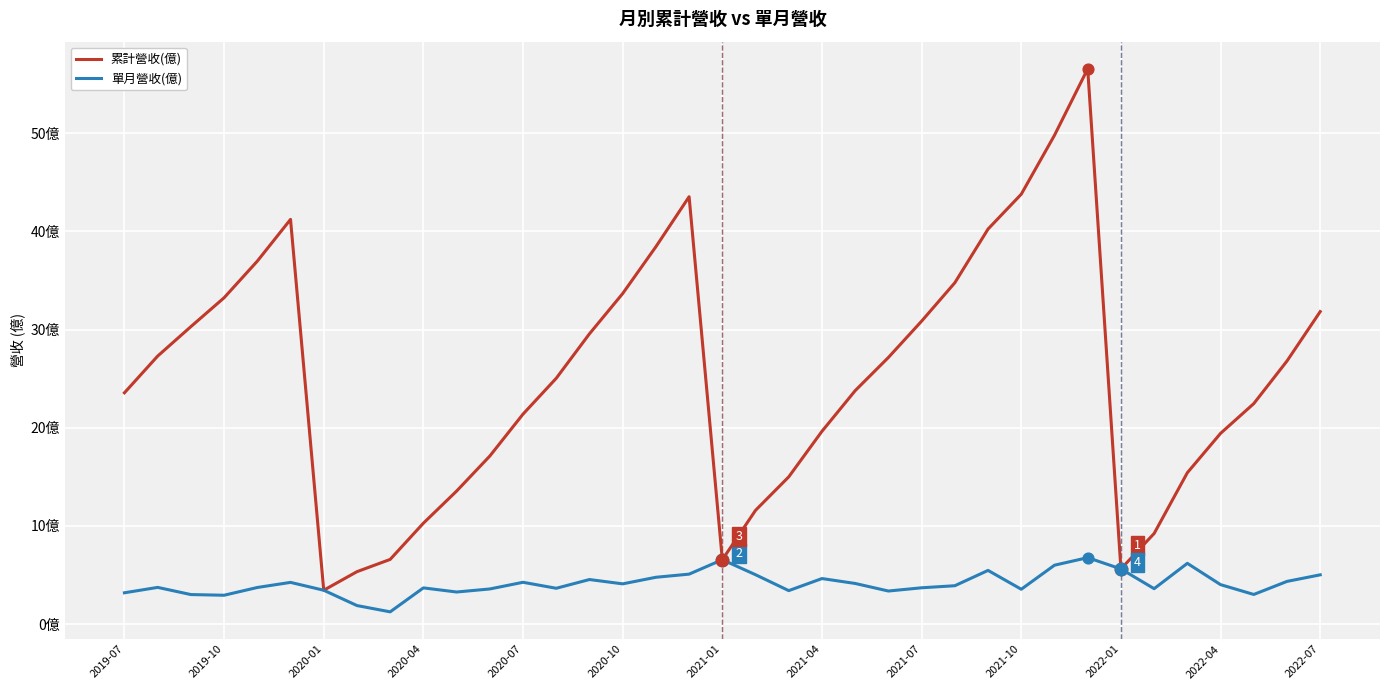

Which series has the largest total across all categories?

累計營收(億)